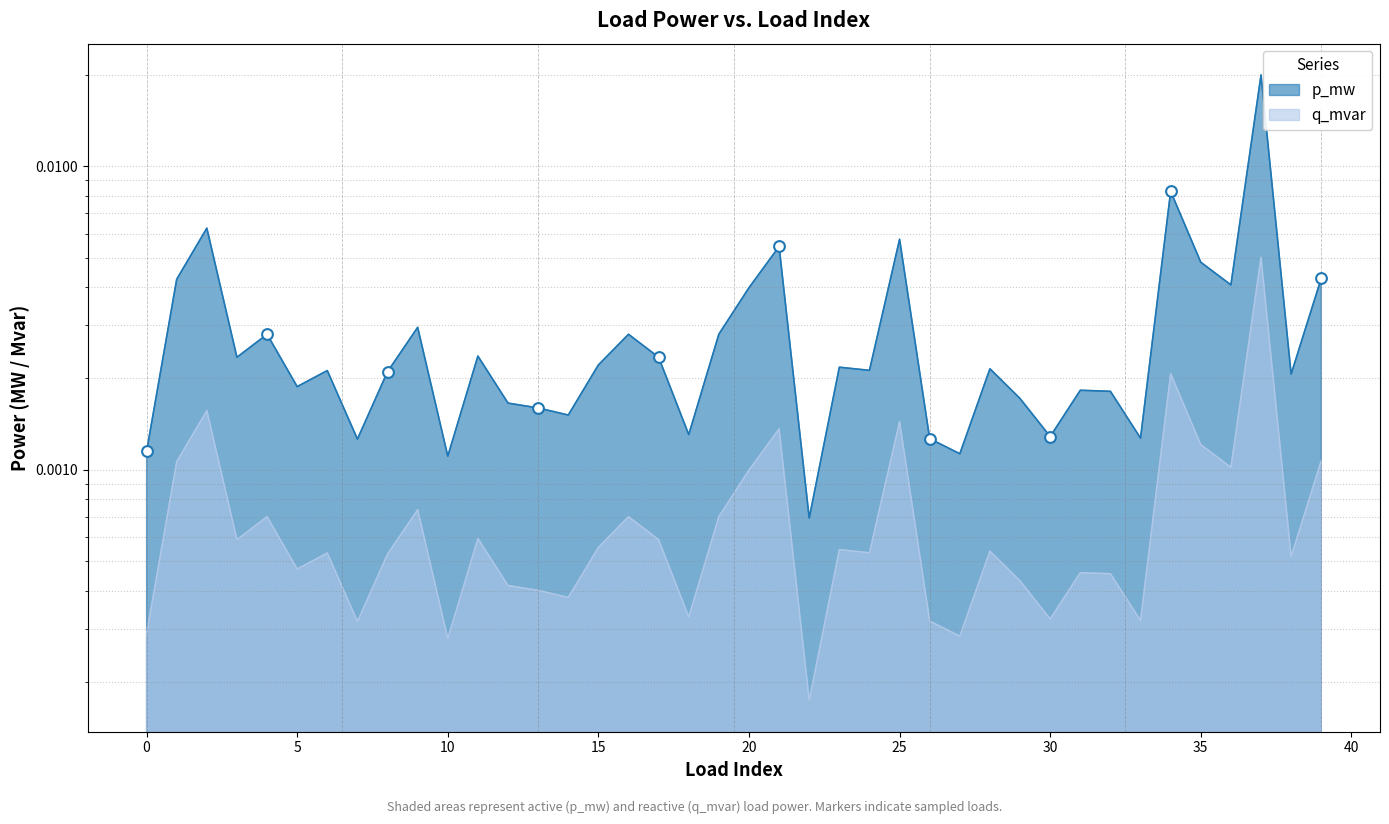

At which category is the sum across all series the highest?

37